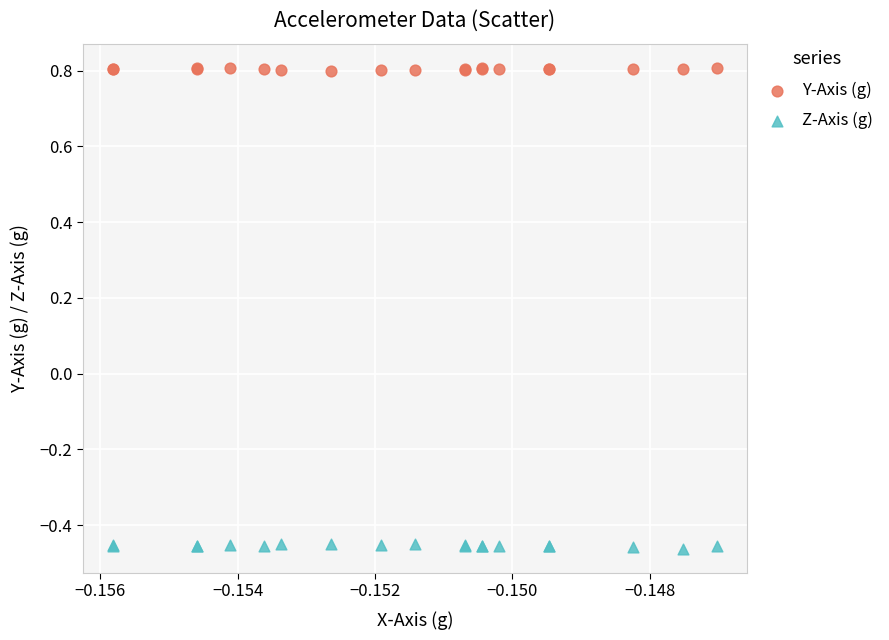

Which series reaches the maximum Y coordinate?

Y-Axis (g)